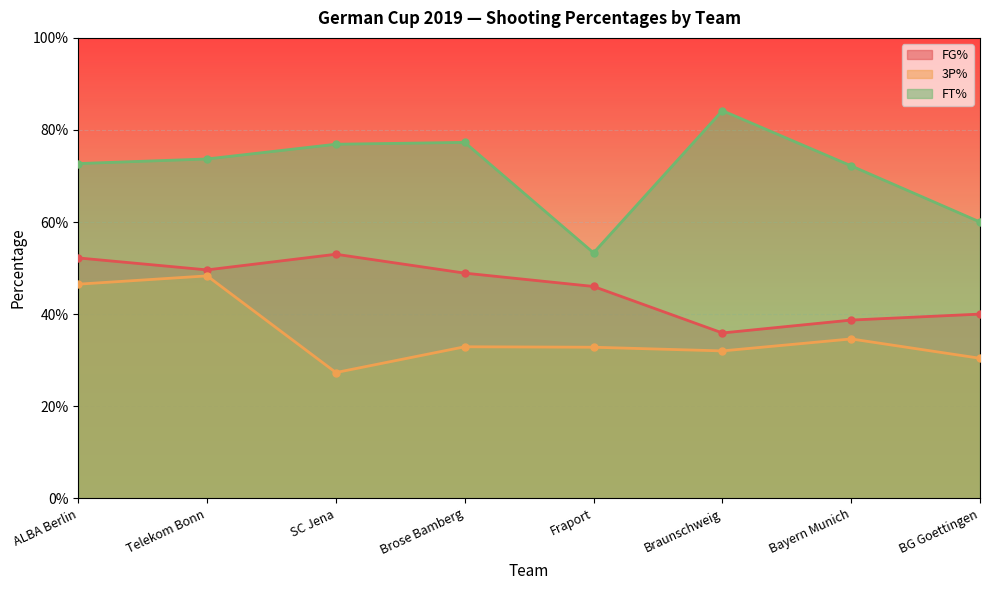

Which series has the largest total across all categories?

FT%